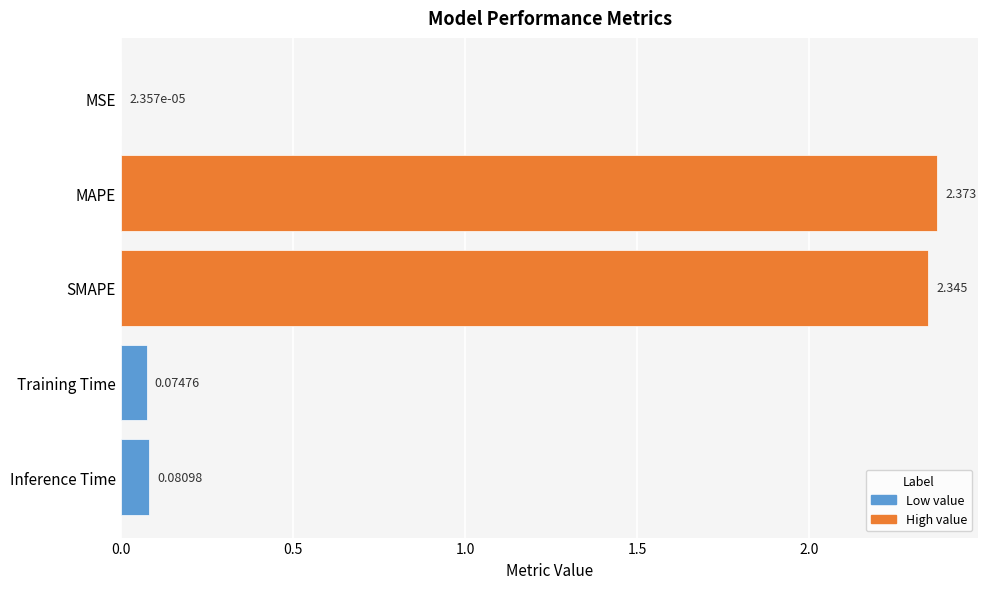

Between Training Time and MAPE, which is larger?

MAPE